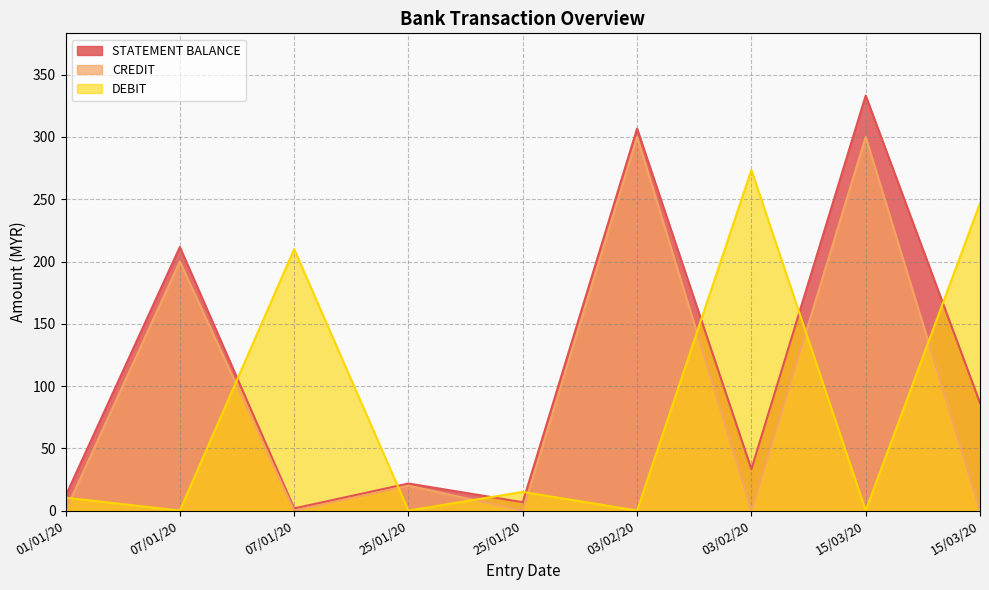

How many interior local valleys does the DEBIT series have?

4